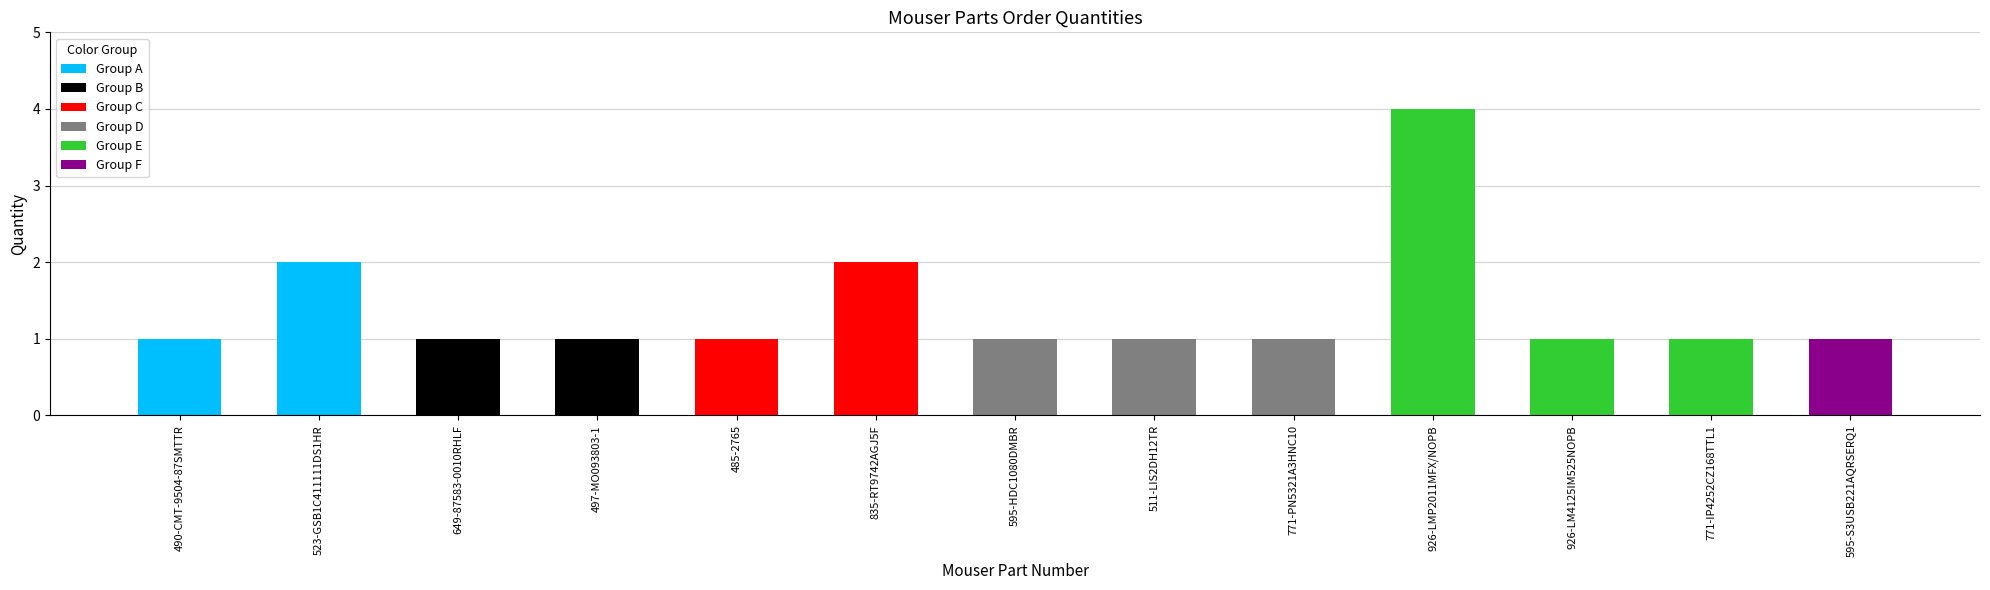

Approximately how many times larger is the value at 511-LIS2DH12TR compared to 771-PN5321A3HNC10?

1.0